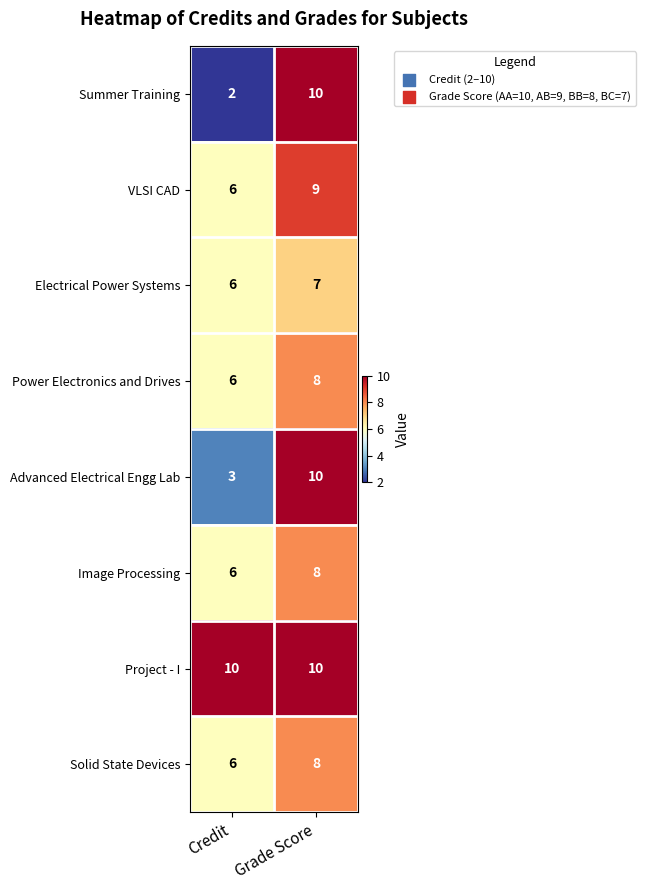

What is the difference between the maximum and minimum values in the Summer Training series?

8